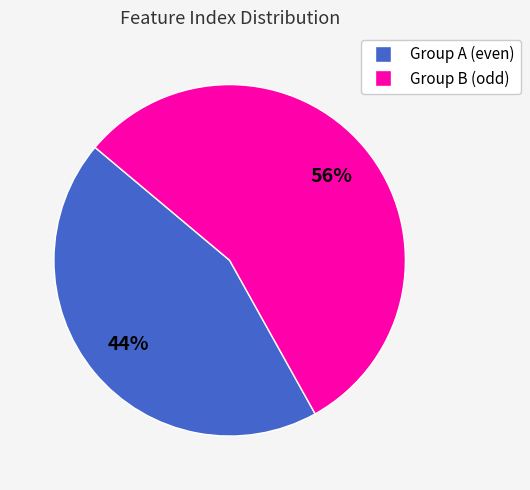

To the nearest percent, what is the difference between the largest and smallest slice percentages?

12%